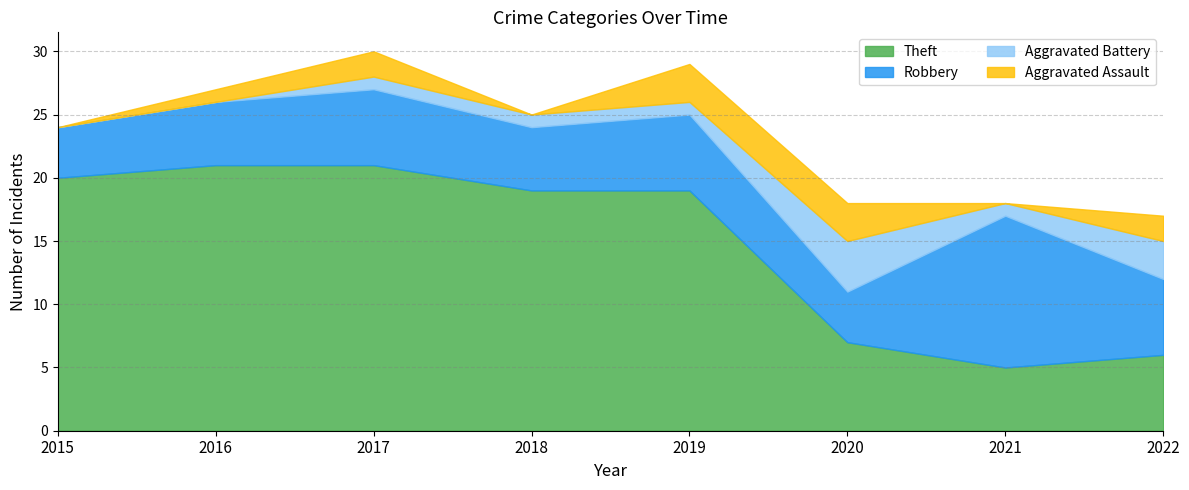

How many Robbery values are between 5 and 6?

5